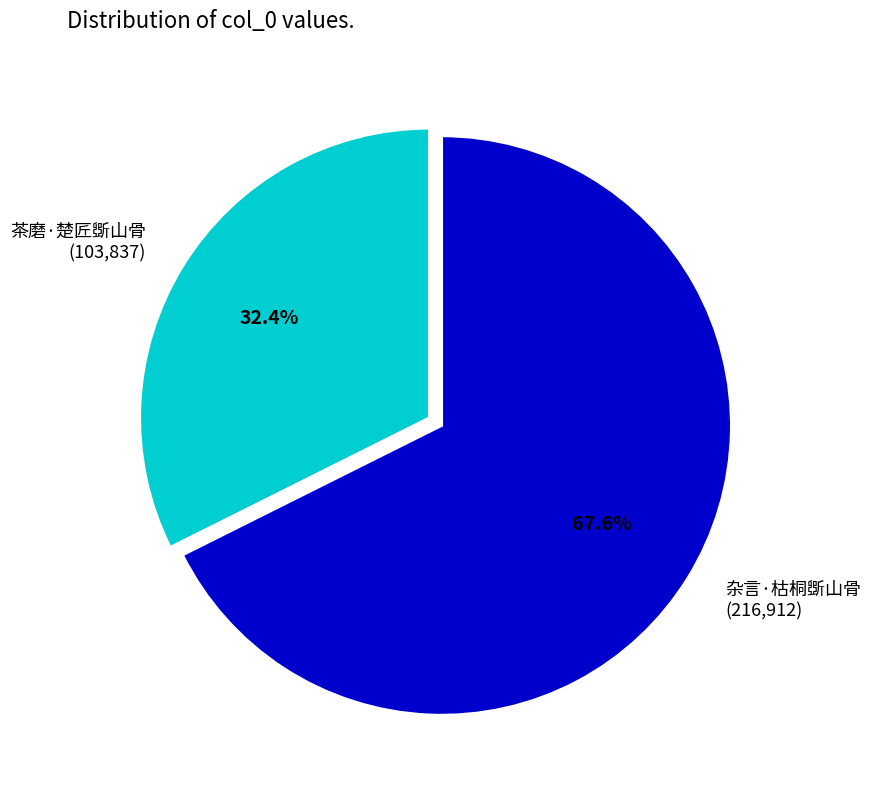

To the nearest percent, what percentage of the pie is 杂言·枯桐斲山骨?

68%